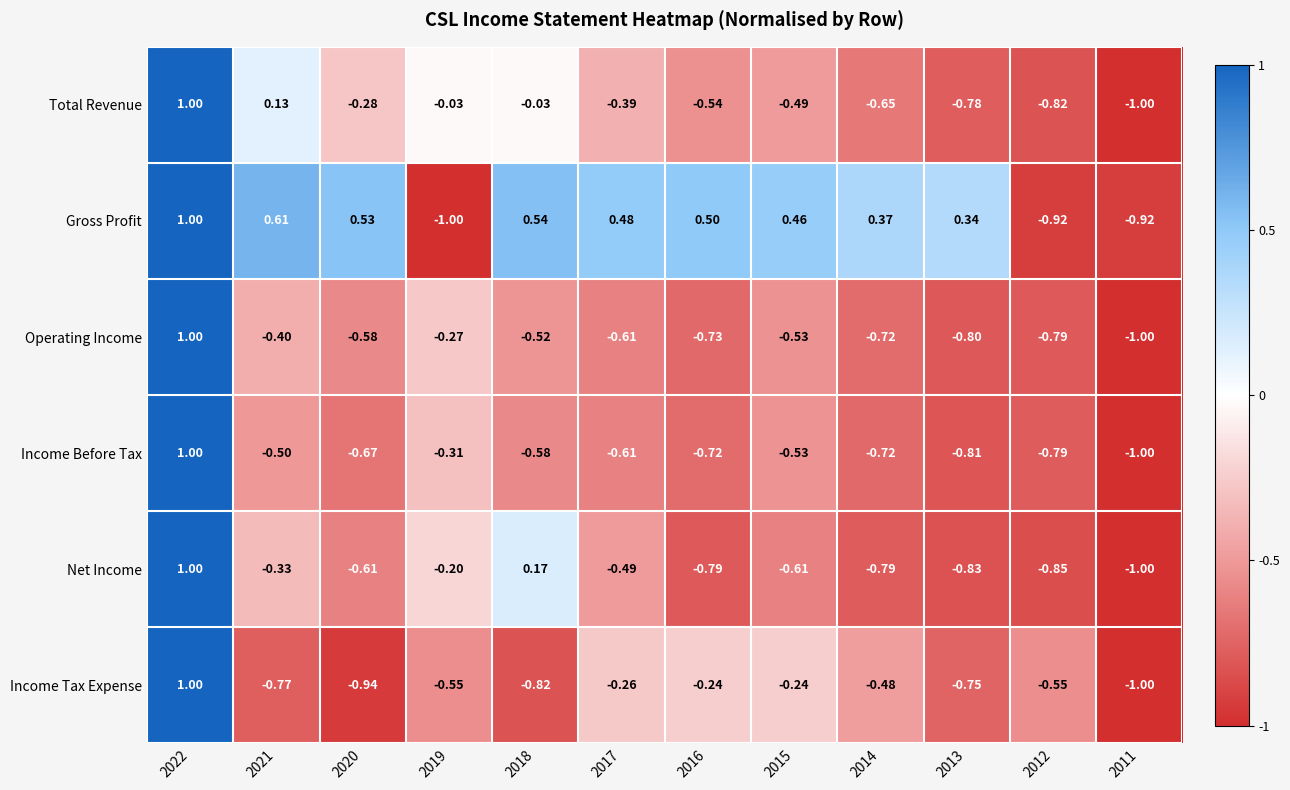

Which series has the largest total across all categories?

Gross Profit